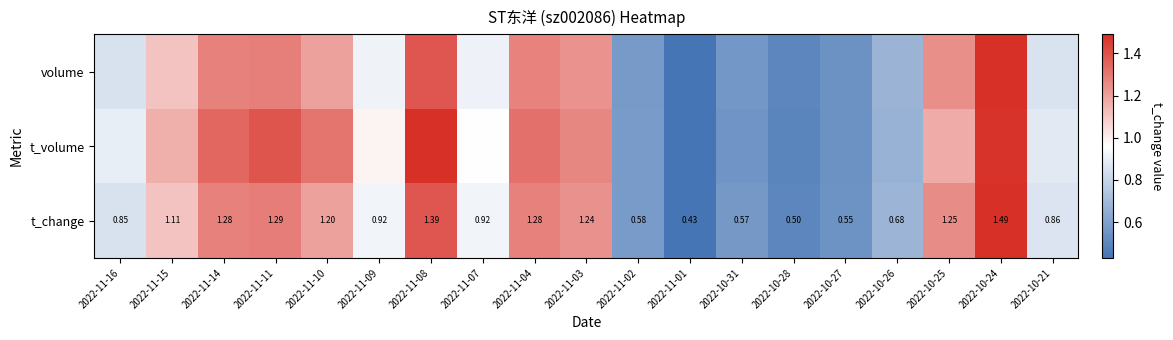

What is the sum of all volume values?

18.3